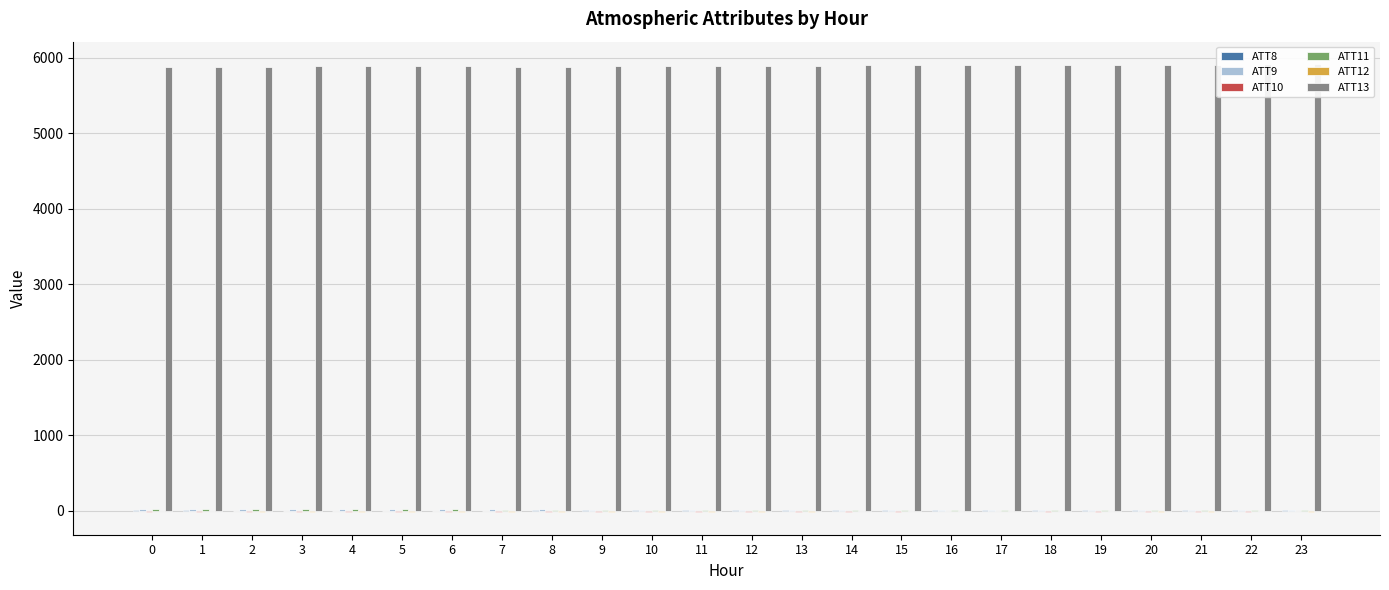

Where does the ATT13 series first go above 5890?

12